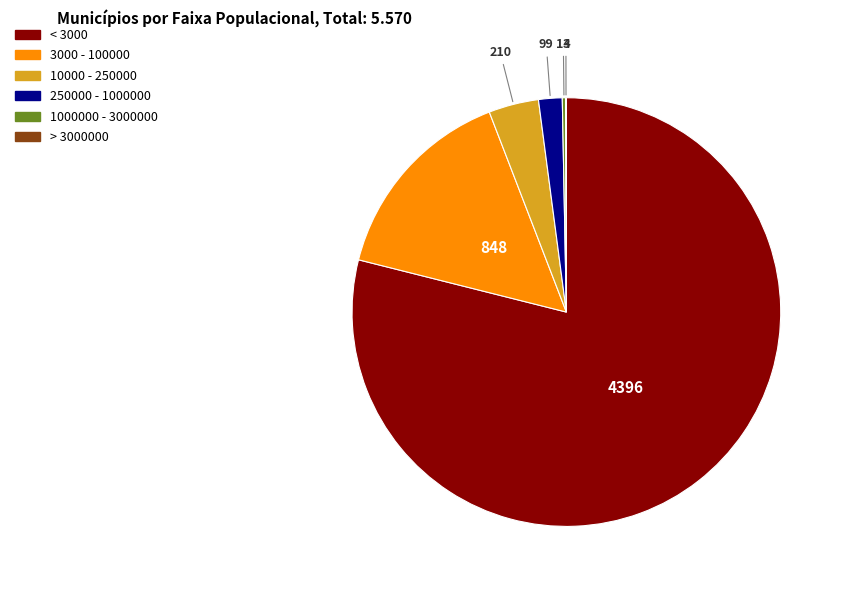

Is there a majority slice in this chart?

Yes